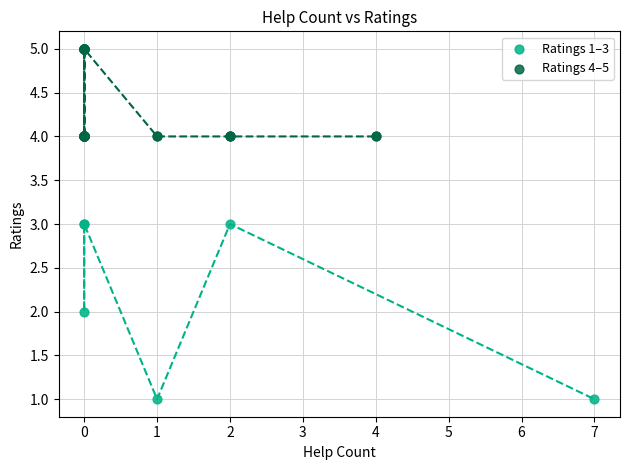

Which series contains the lowest Y value?

Ratings 1–3